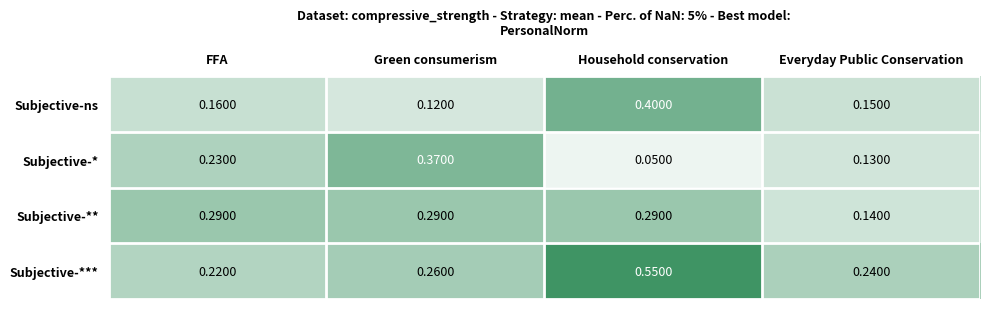

At which label is Subjective-*** closest to 0?

FFA